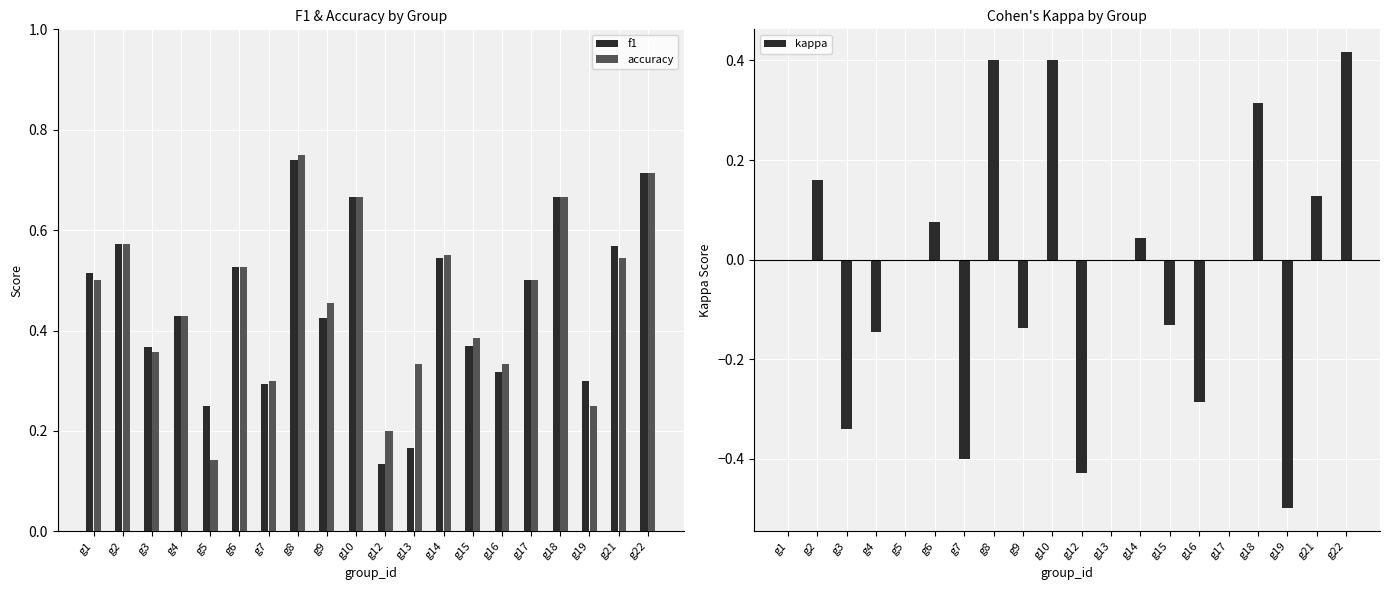

The value of accuracy at g2 is 0.6. True or false?

True